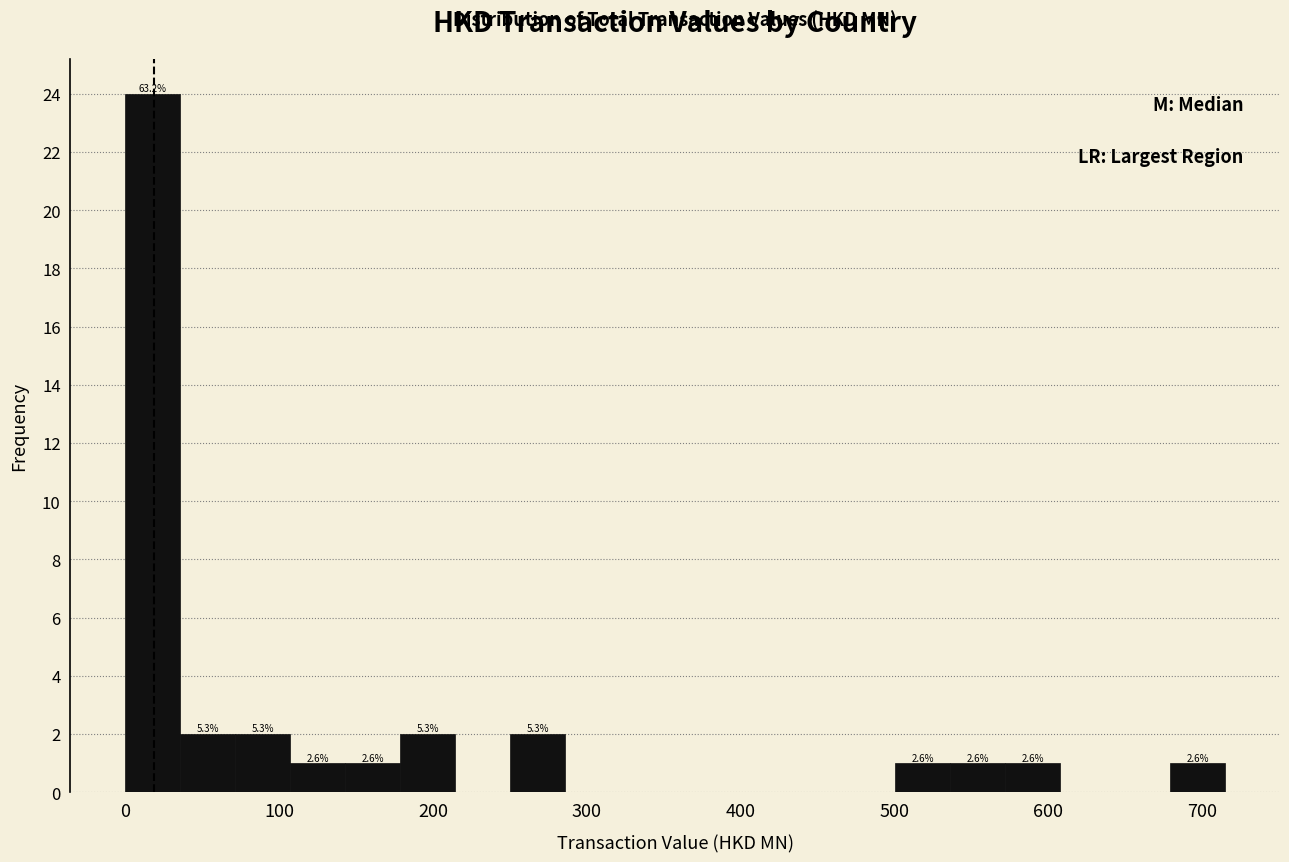

Around what value on the x-axis is the tallest bar? Give the approximate position of its centre, as read against the axis.

20